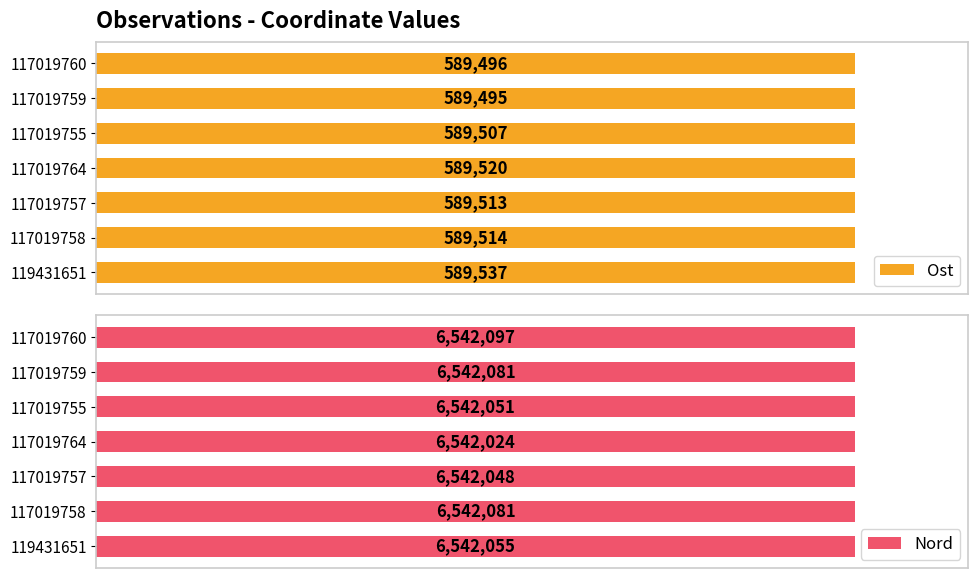

Between 119431651 and 117019755, which is larger?

119431651